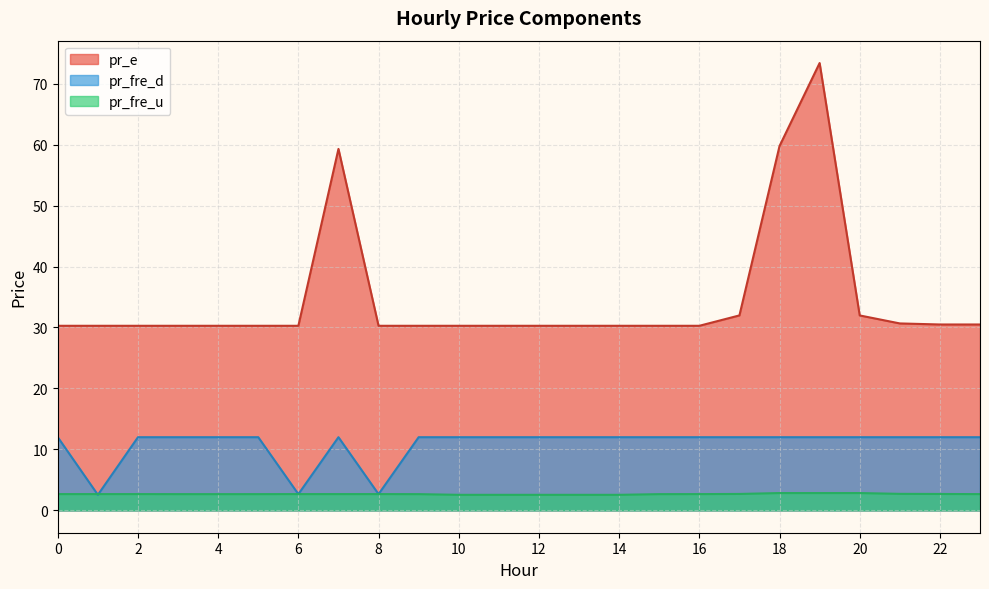

How many interior local peaks does the pr_e series have?

2